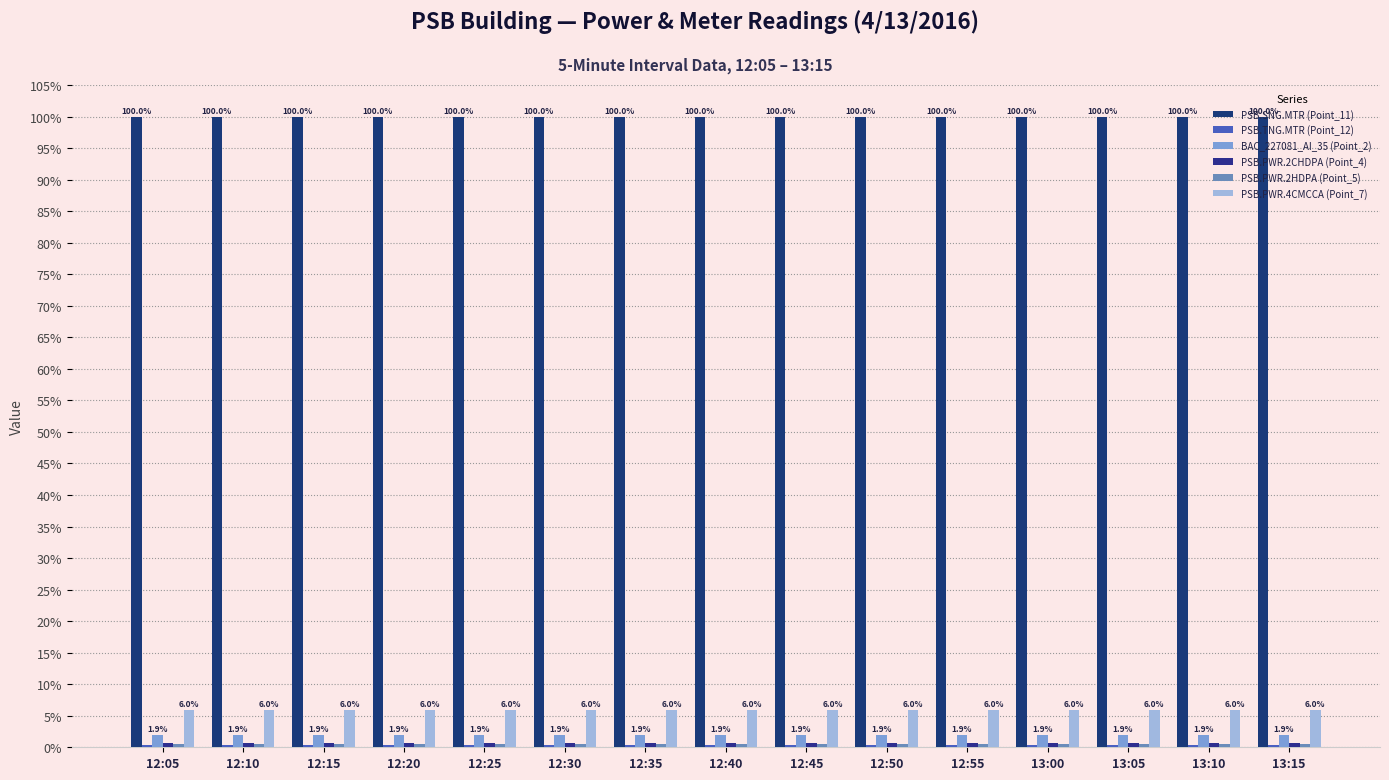

What is the minimum value shown in the chart?

0.3